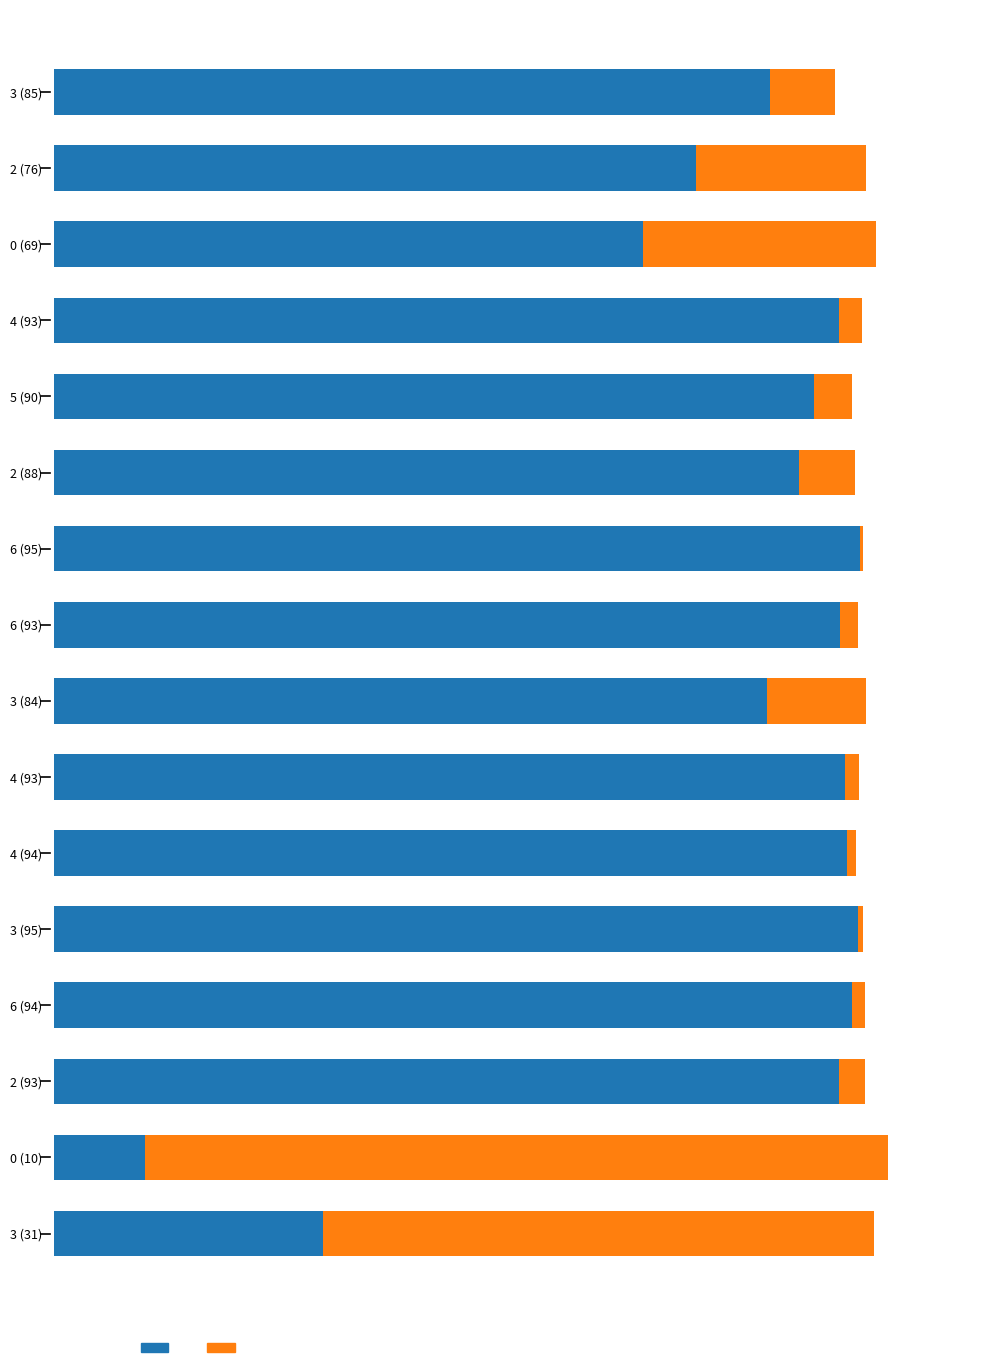

The value of %idle at 3 (85) is 4.1. True or false?

False